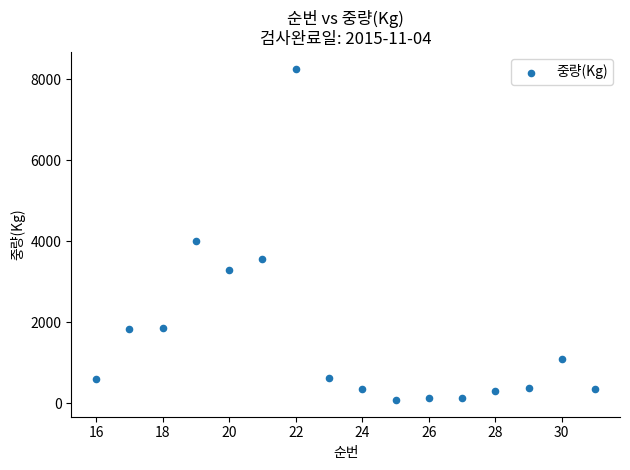

What is the range of Y values (max minus min)?

8183